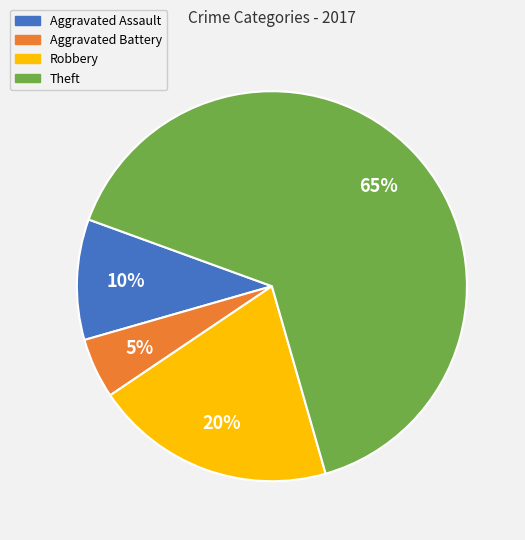

To the nearest percent, what is the difference between the Robbery and Theft slice percentages?

45%